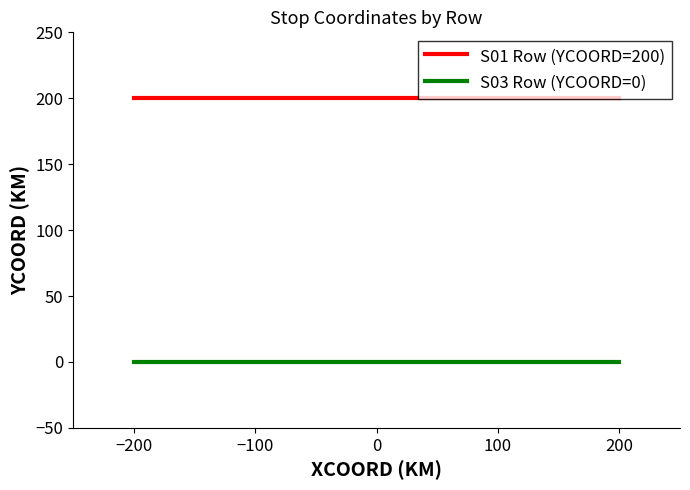

Reading left to right, transcribe all the data shown in this chart.

S01 Row (YCOORD=200): 200	200	200	200	200
S03 Row (YCOORD=0): 0	0	0	0	0